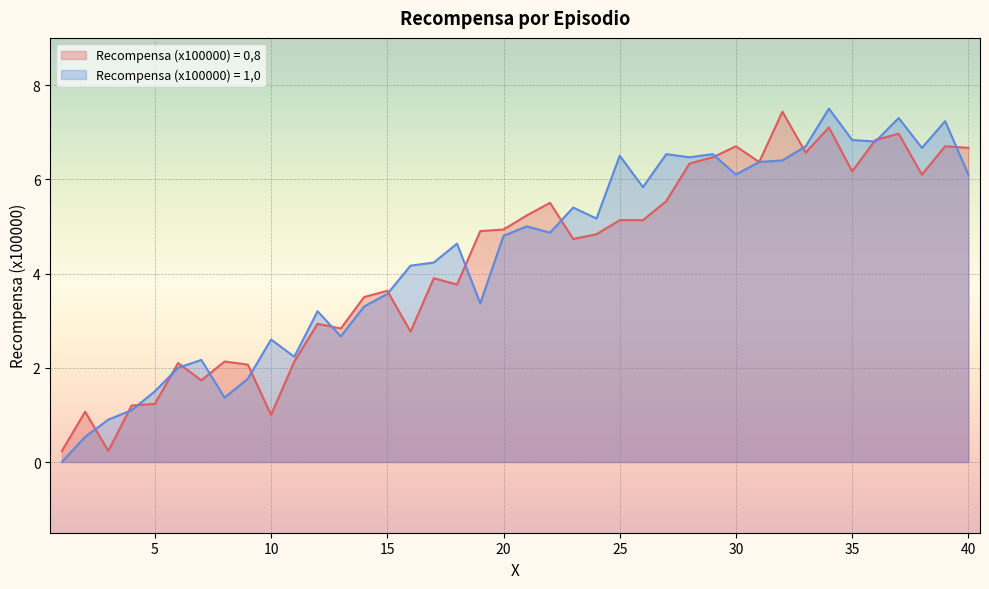

True or false: Recompensa (x100000) = 1,0 has a value of 7.5 at 34.

True